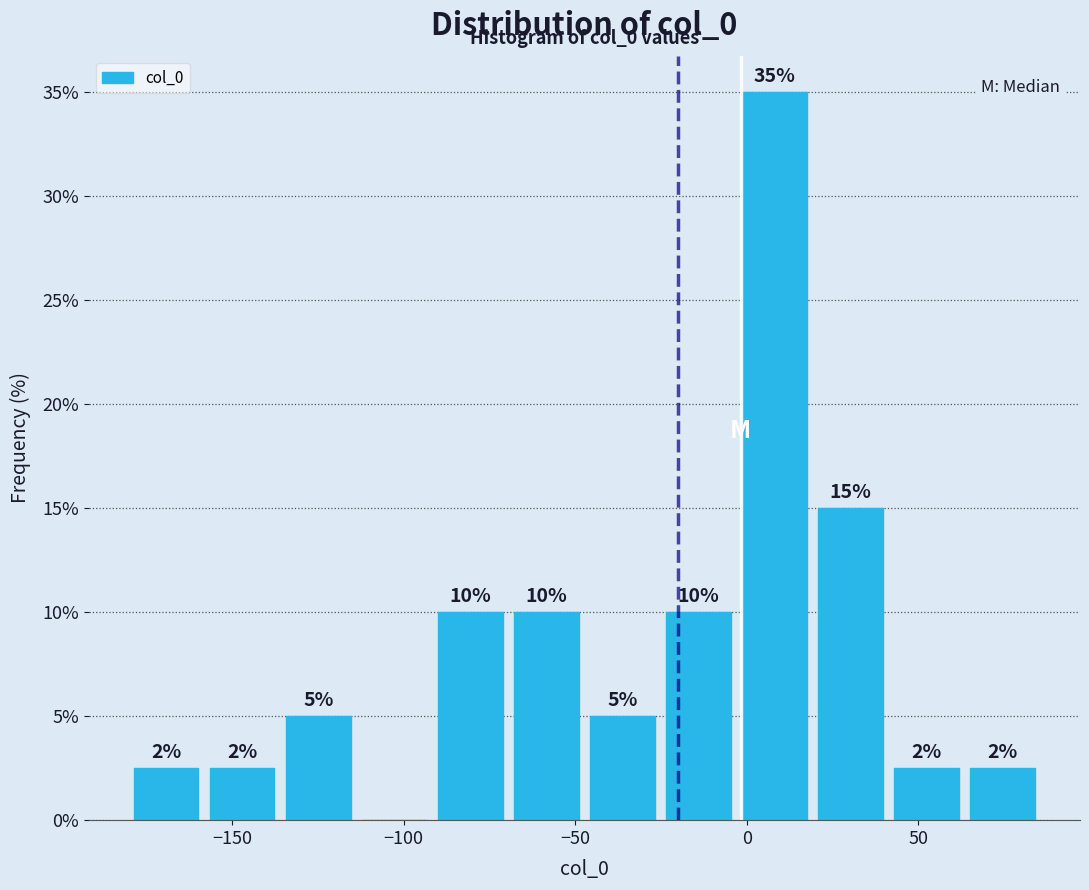

Which range on the x-axis has the tallest bar?

-5 to 20